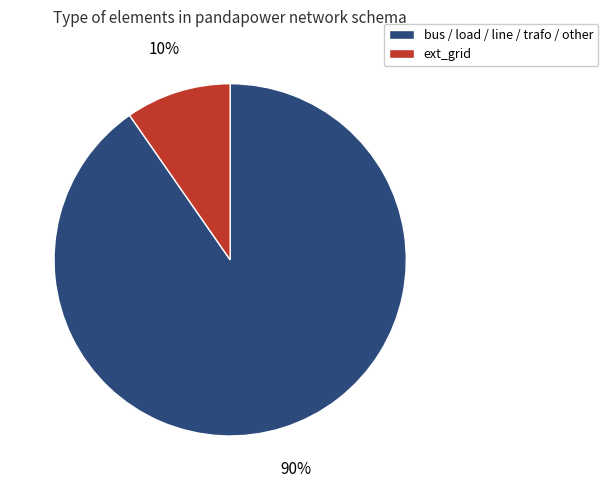

Count the number of slices in the pie.

2